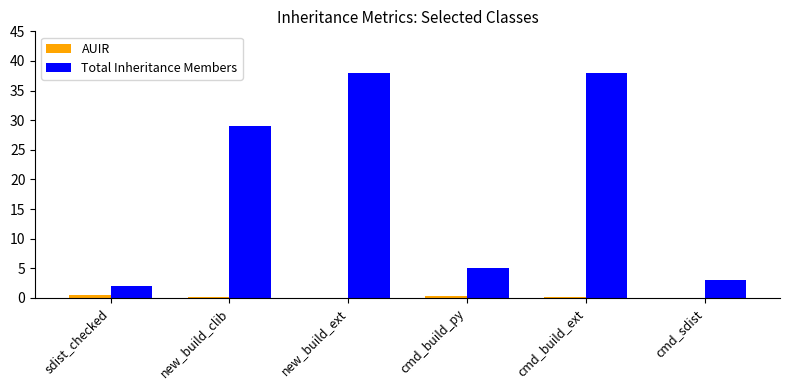

Which series changed the most between new_build_clib and cmd_build_ext?

Total Inheritance Members